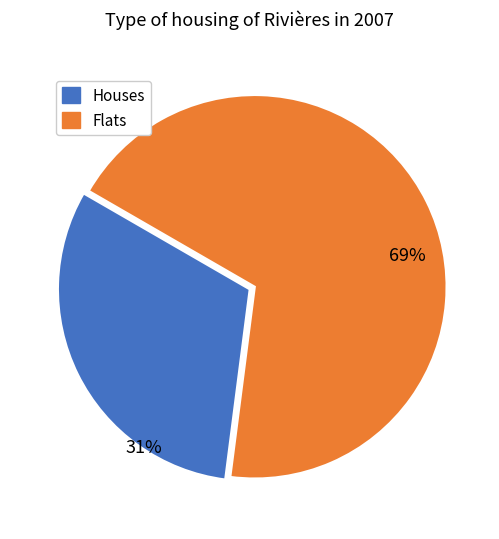

To the nearest percent, what percentage of the pie is Houses?

31%